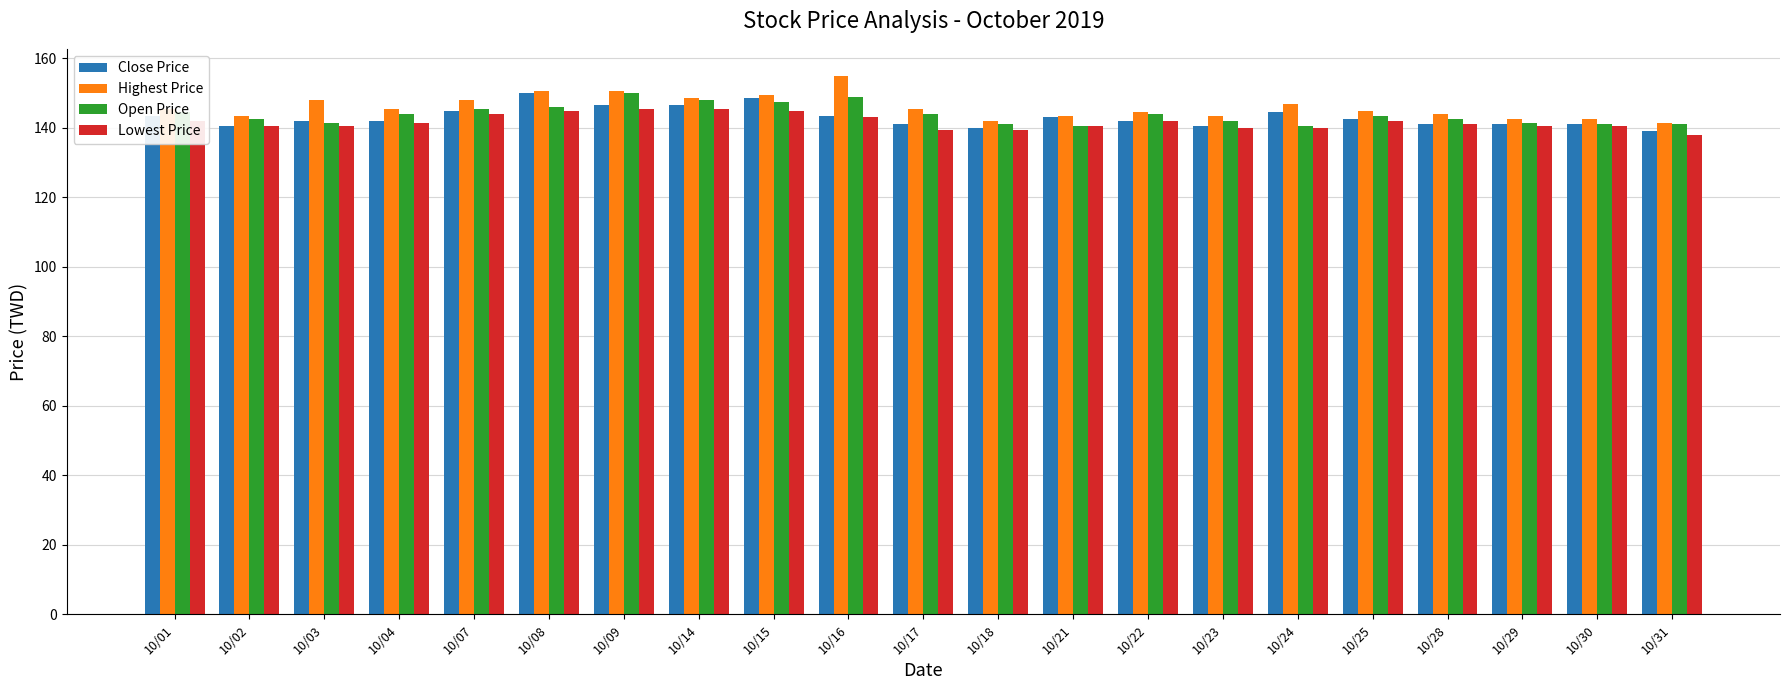

What is the sum of all Lowest Price values?

2976.0